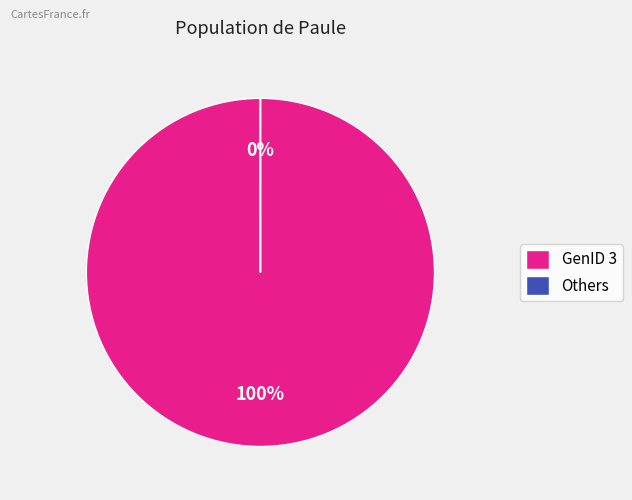

Which slice is the largest?

GenID 3